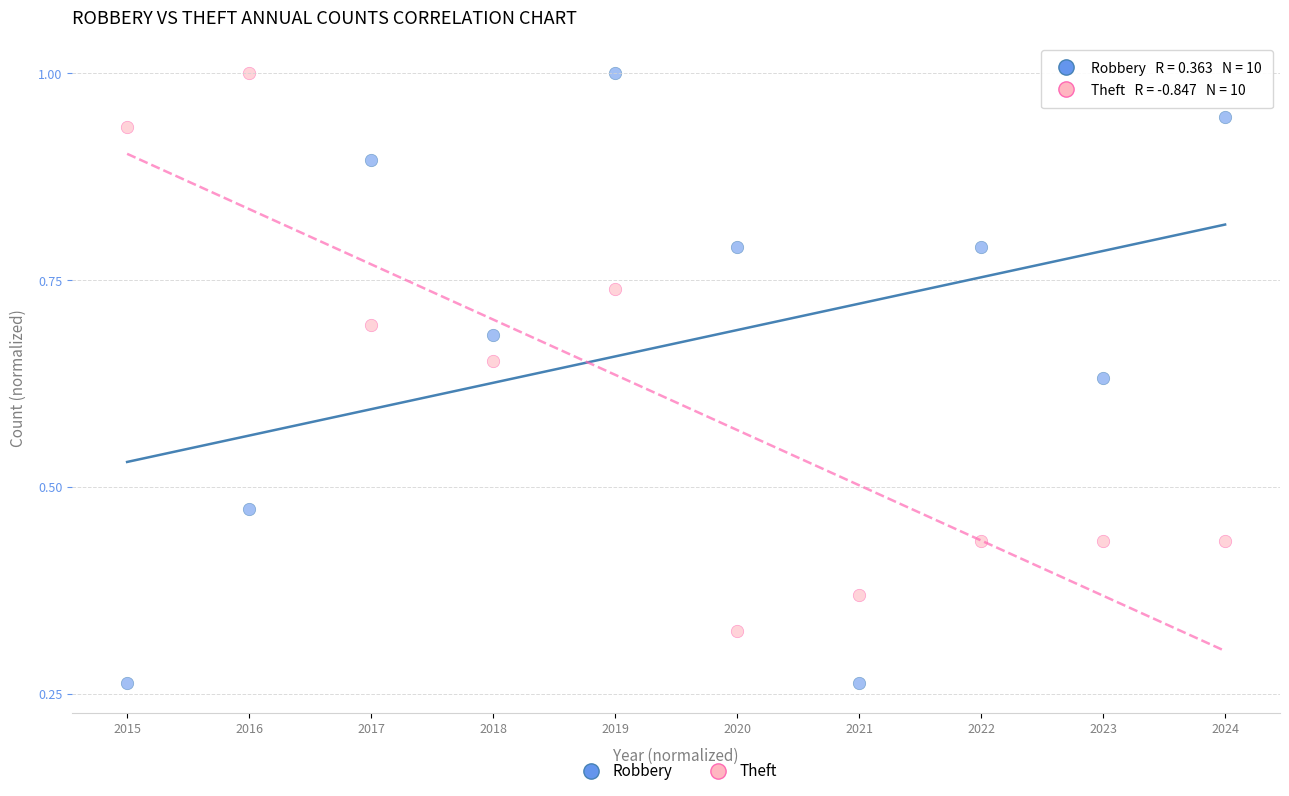

Which series has the widest spread of Y values?

Robbery